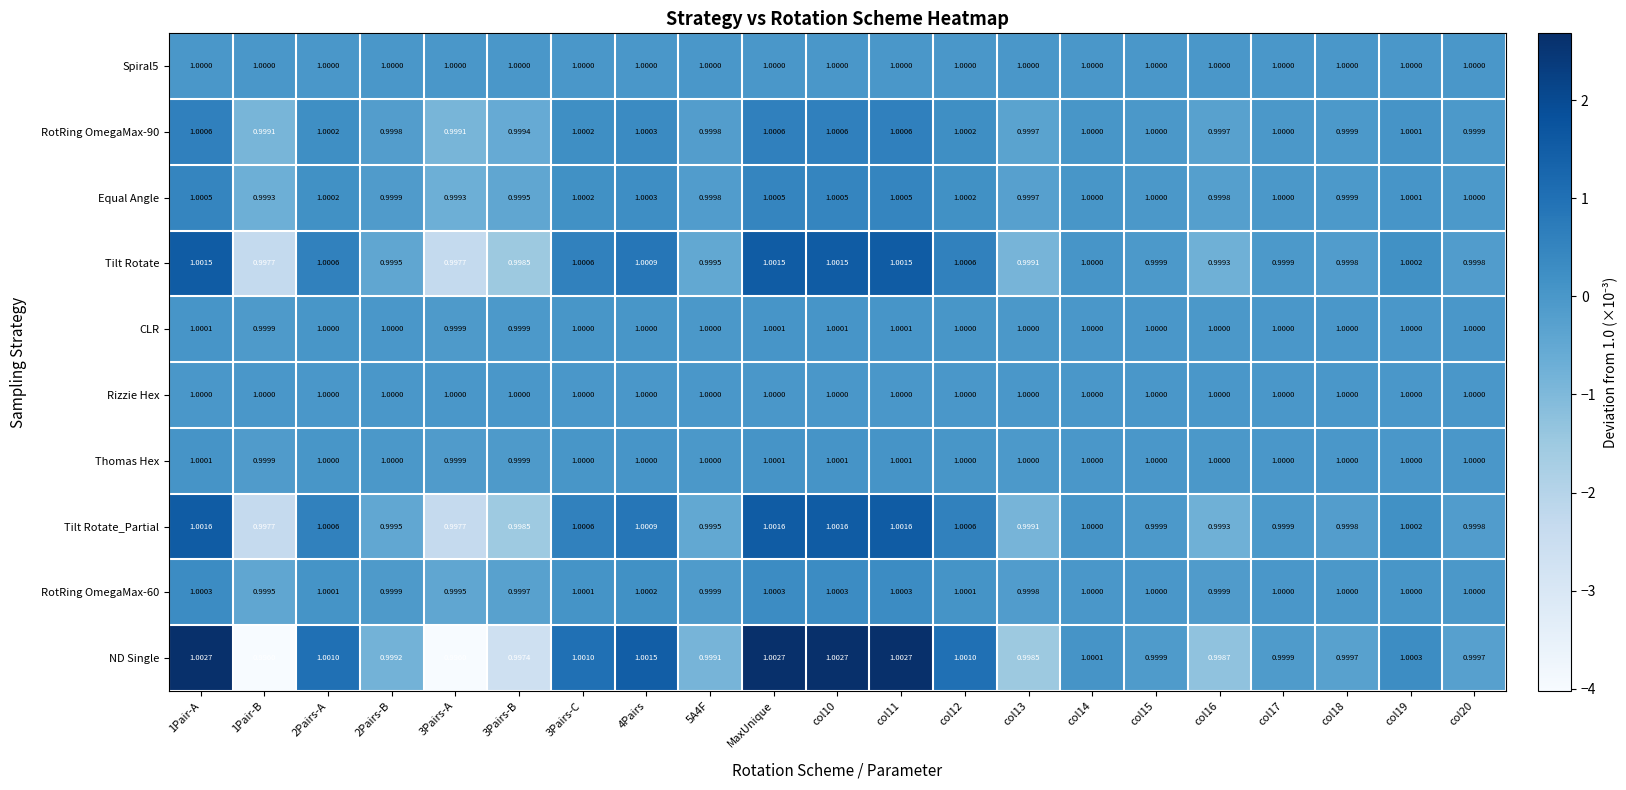

Is the value of Tilt Rotate_Partial at col16 greater than the value of Equal Angle at col11?

No